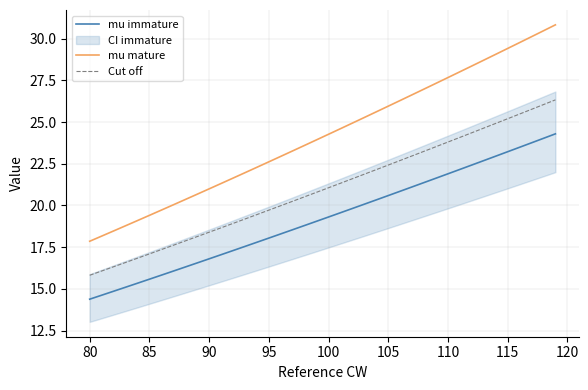

What value does the mu mature series have at 95?

22.6